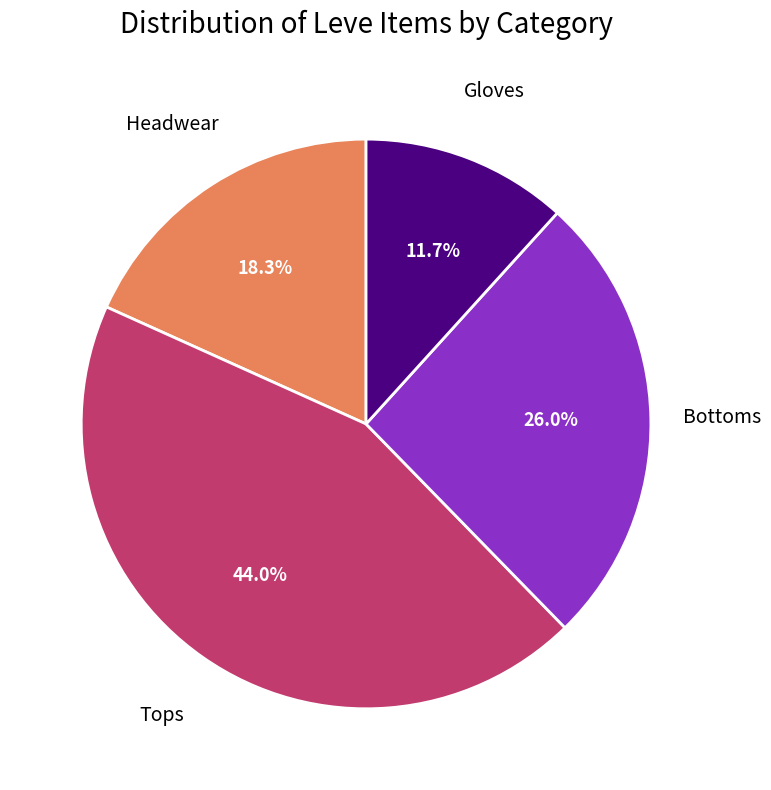

Is there any slice that represents more than half of the pie?

No